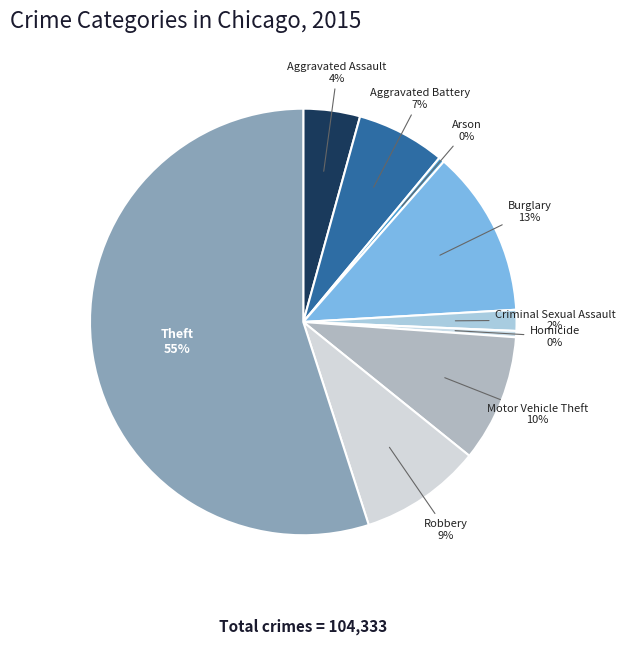

To the nearest percent, what percentage of the pie is Aggravated Battery?

7%